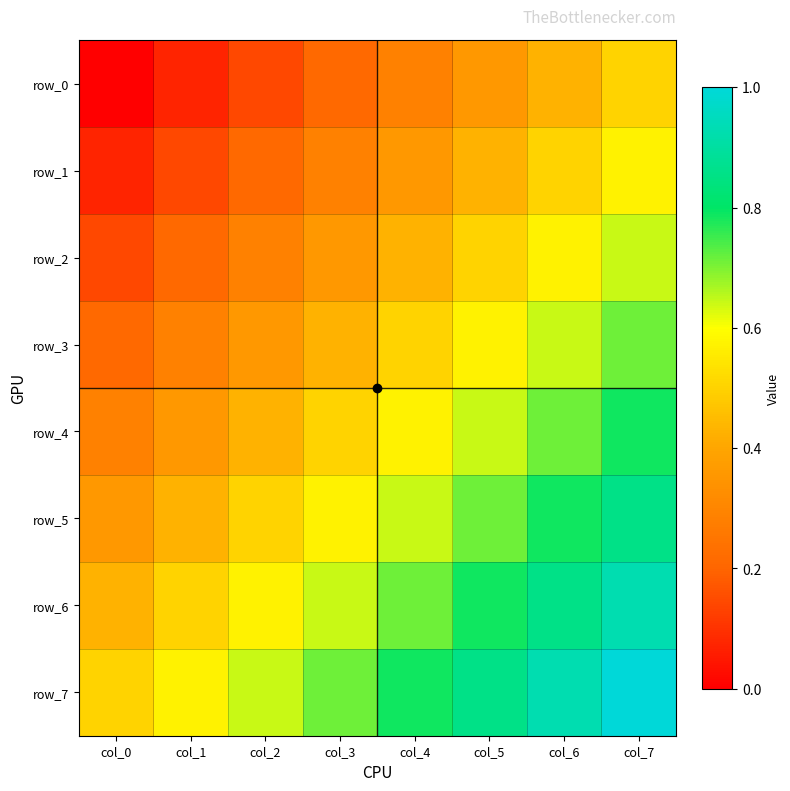

What value does the row_3 series have at col_4?

0.5